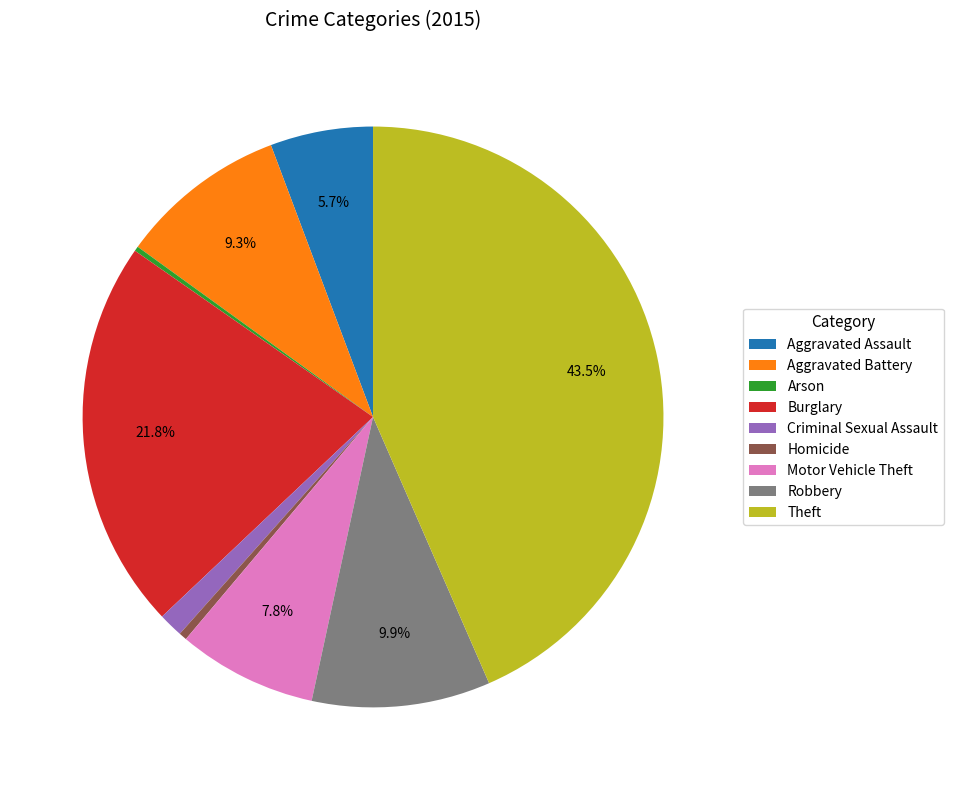

Between Aggravated Assault and Aggravated Battery, which is larger?

Aggravated Battery